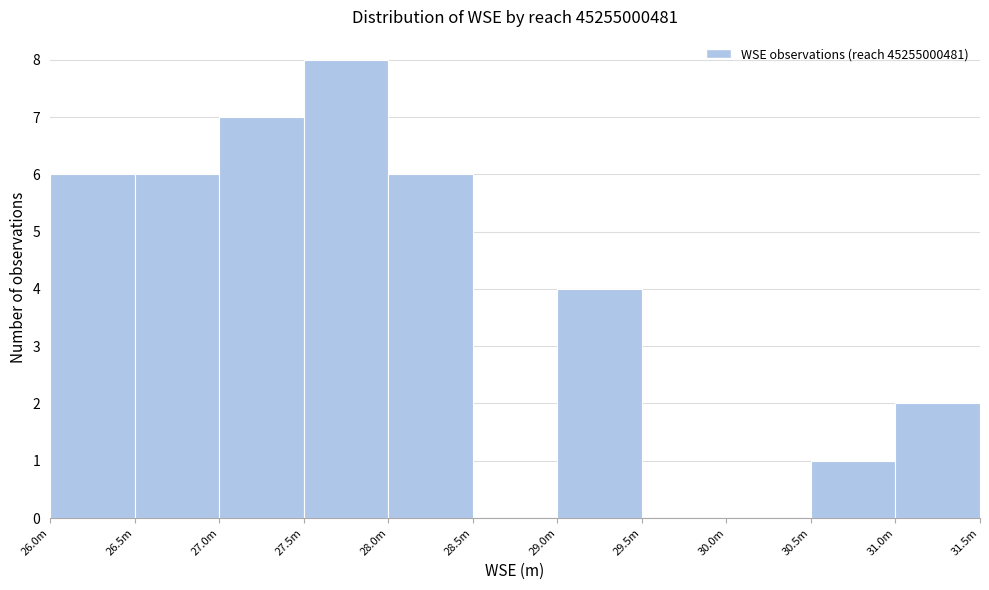

Reading left to right, list all the values displayed in this chart.

26.0m=6	26.5m=6	27.0m=7	27.5m=8	28.0m=6	28.5m=0	29.0m=4	29.5m=0	30.0m=0	30.5m=1	31.0m=2